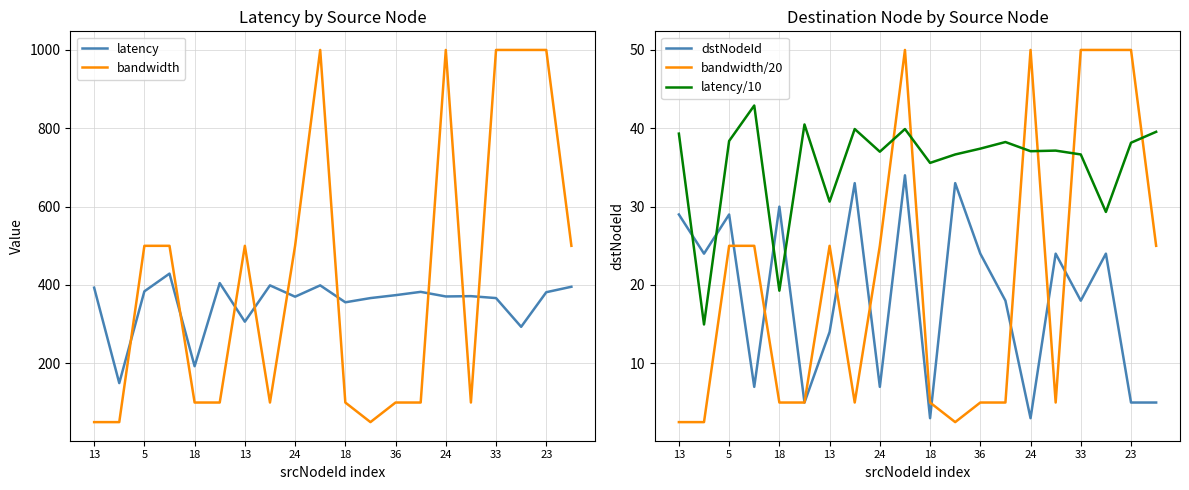

After their last crossing, which series has the higher values: dstNodeId or bandwidth/20?

bandwidth/20